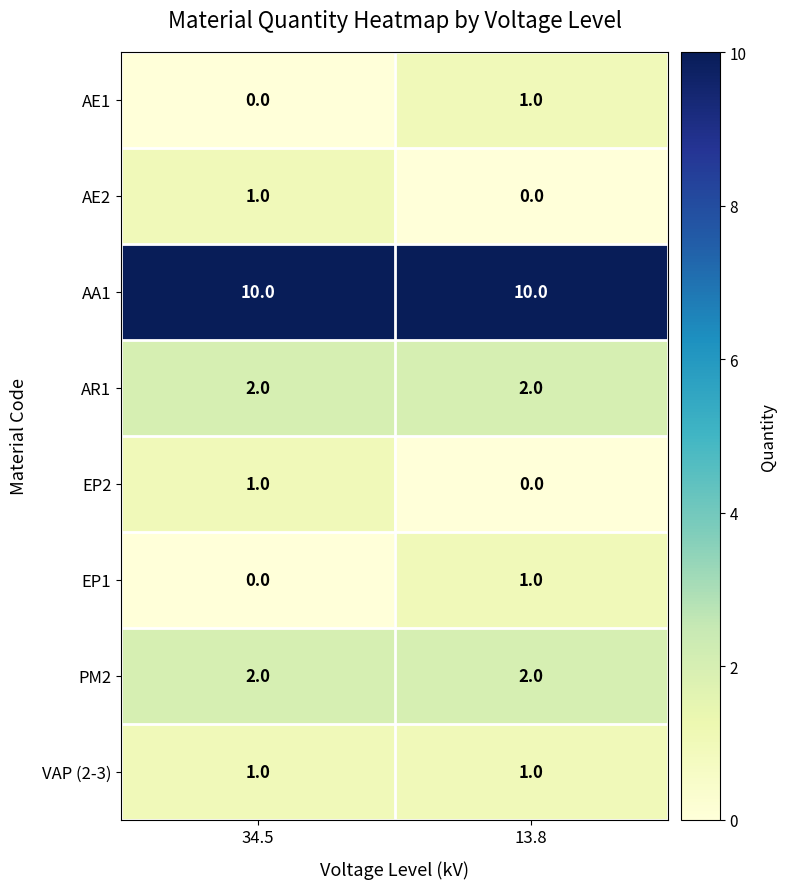

At how many categories does at least one series exceed 7?

2